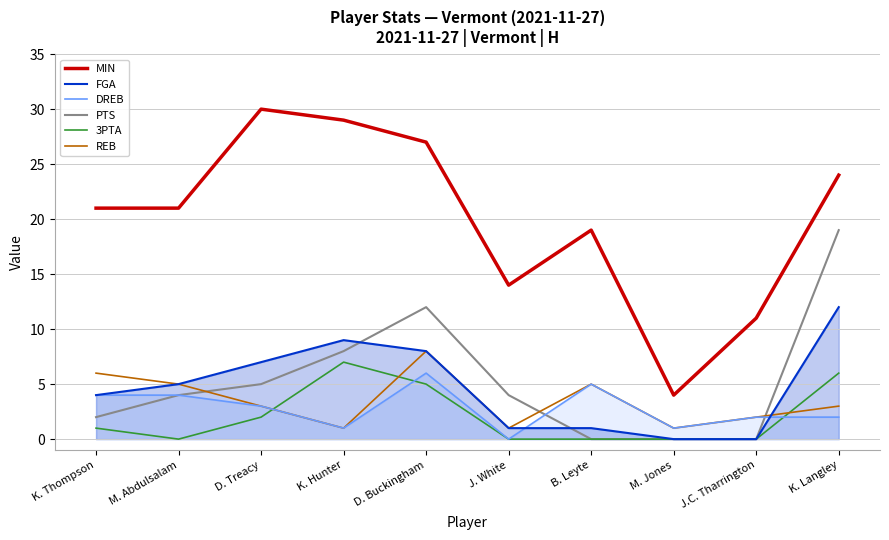

Is it true that PTS equals 19 at K. Langley?

True